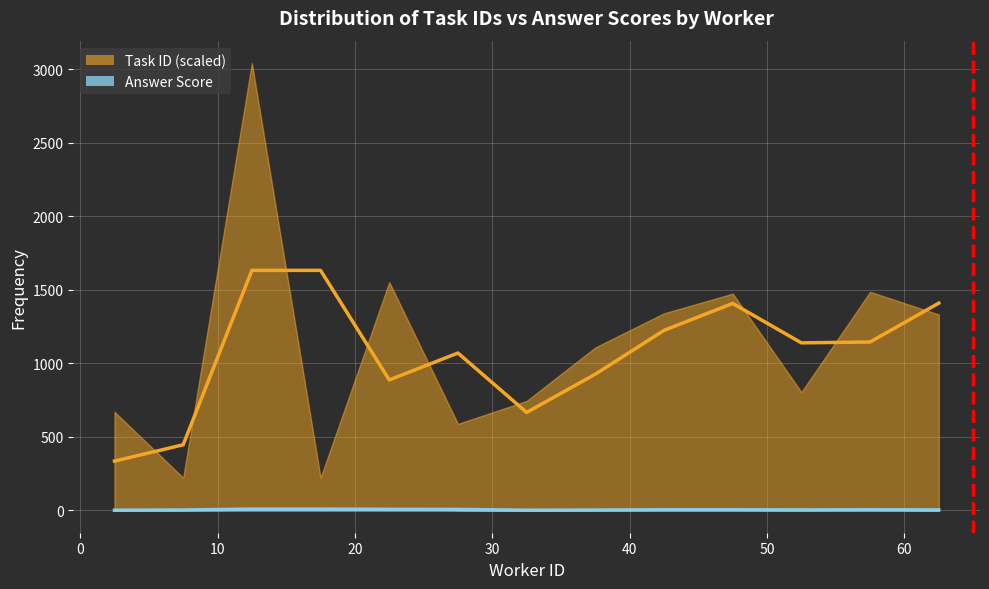

Which series has the largest range (max minus min)?

Task ID (trend)